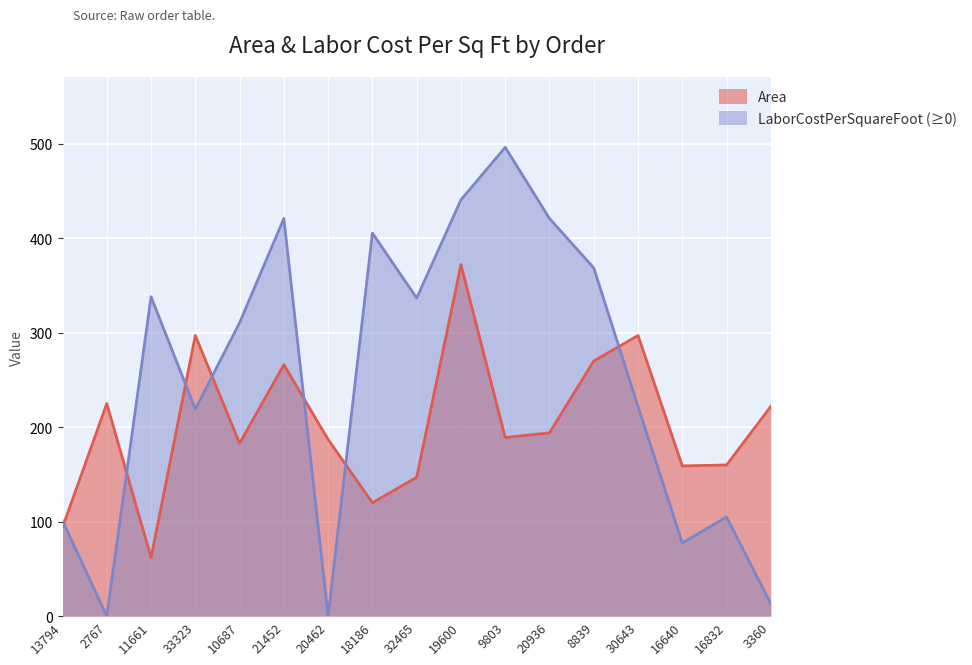

What is the sum of the Area values at 30643 and 32465?

444.0